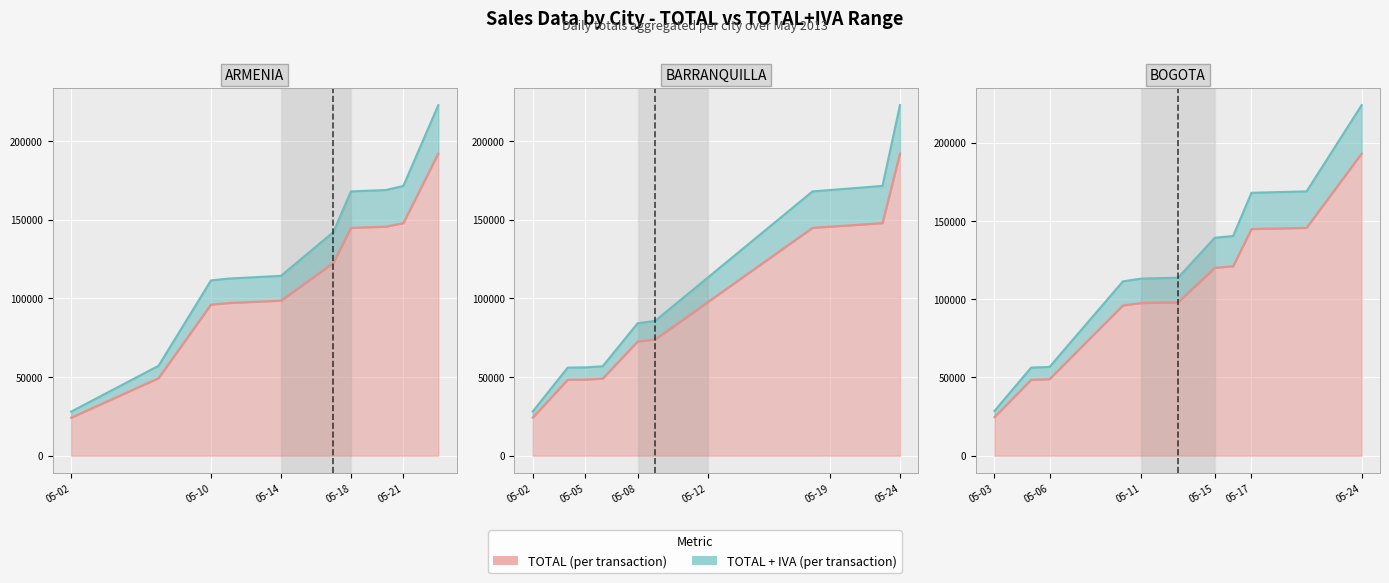

What is the sum of all TOTAL + IVA values?

4672625